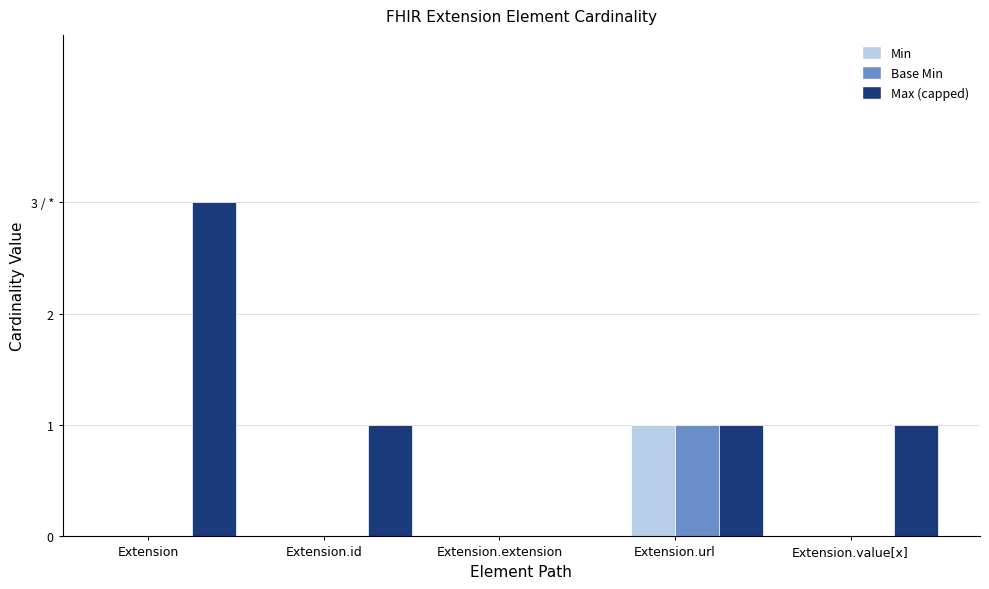

Between Extension.id and Extension.url, which series saw the biggest shift?

Min